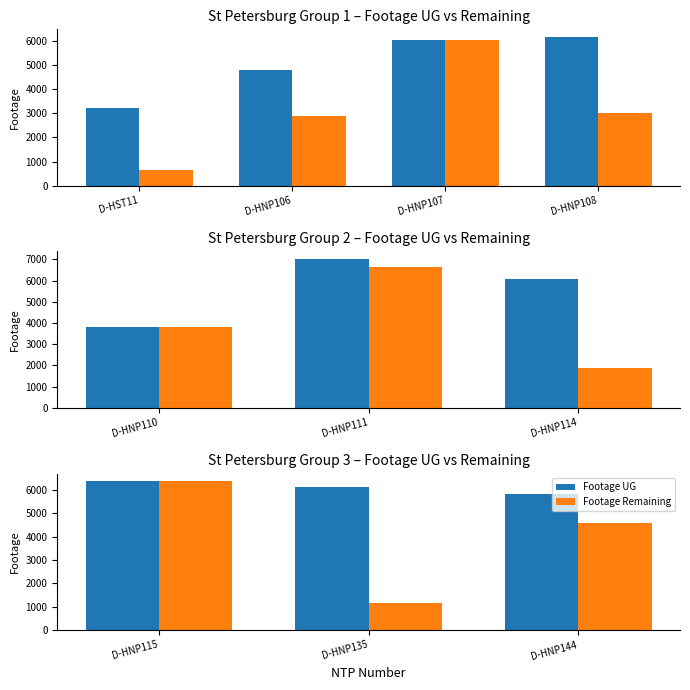

What is the value of the Footage UG bar at the 2nd from the left?

6152